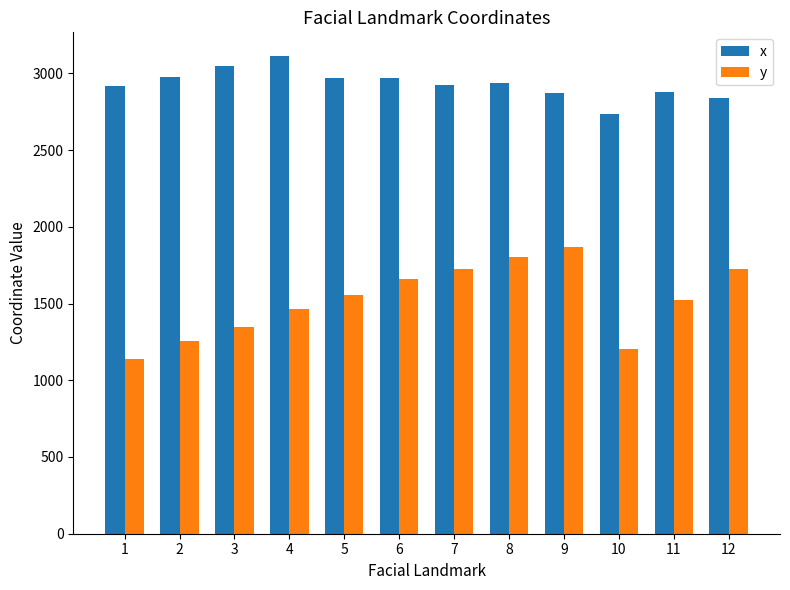

At 7, list the series in order from smallest to largest.

y, x